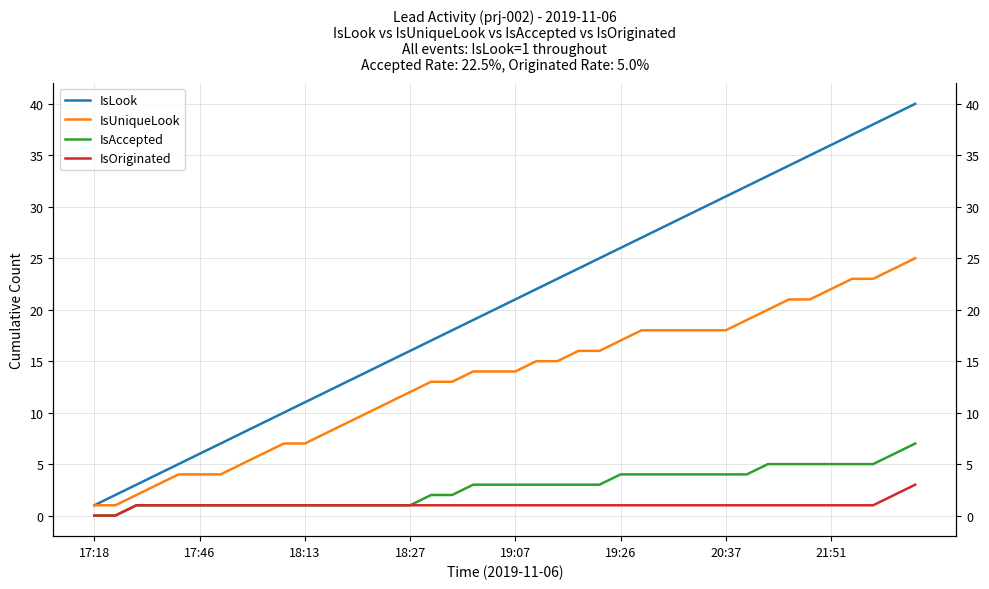

Where does the IsUniqueLook series first go above 14?

21